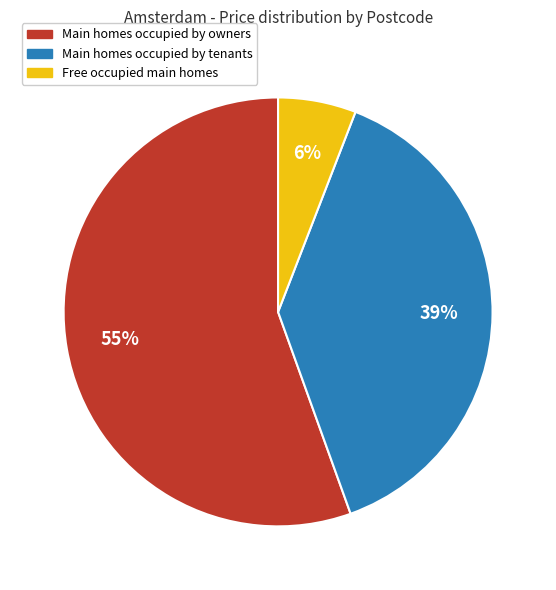

Is it true that Main homes occupied by tenants is 39% of the pie?

True